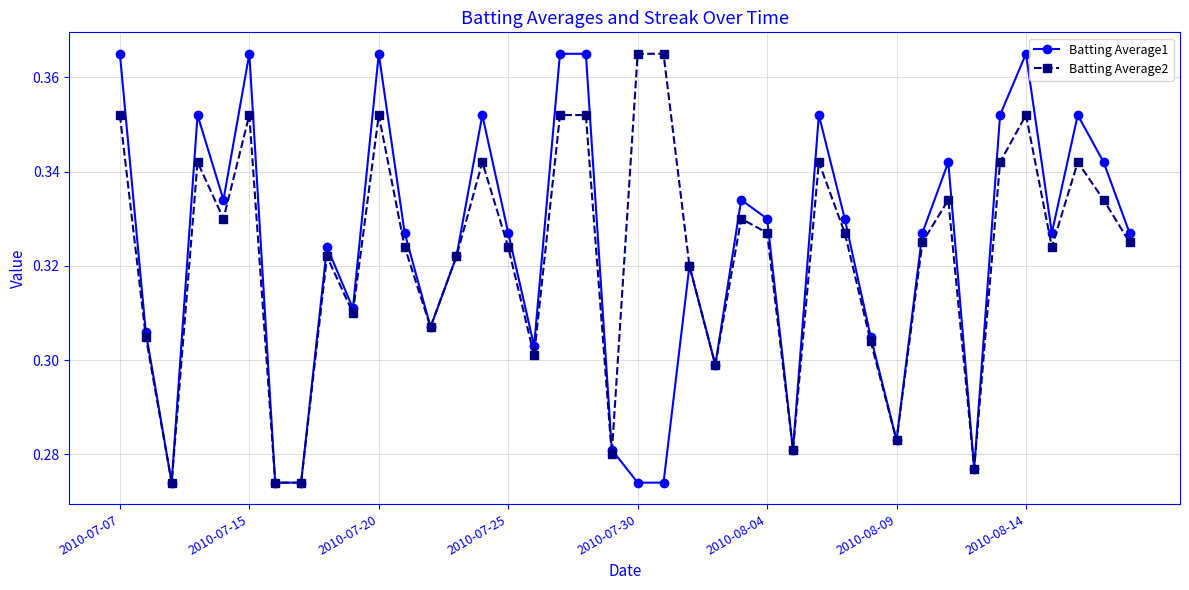

Count the Batting Average1 values in the range 0 to 1.

40